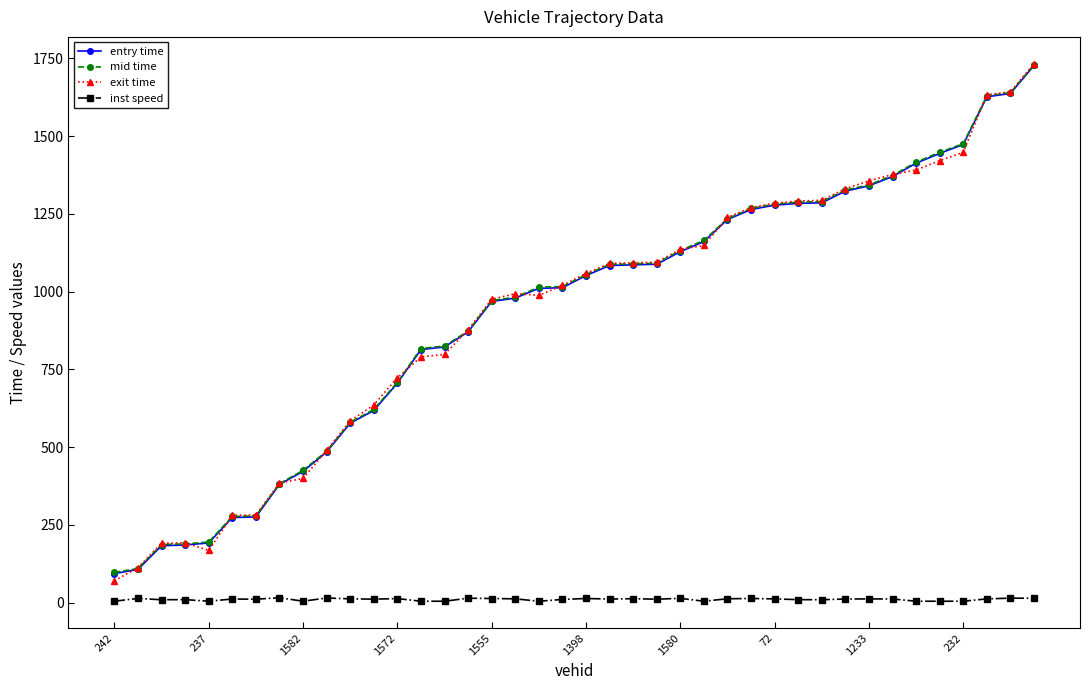

How many values in the mid time series exceed 1054?

20